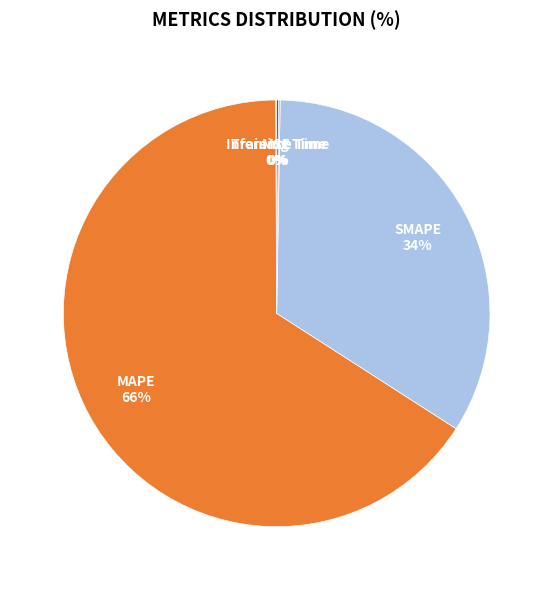

To the nearest percent, what is the difference between the largest and smallest slice percentages?

66%